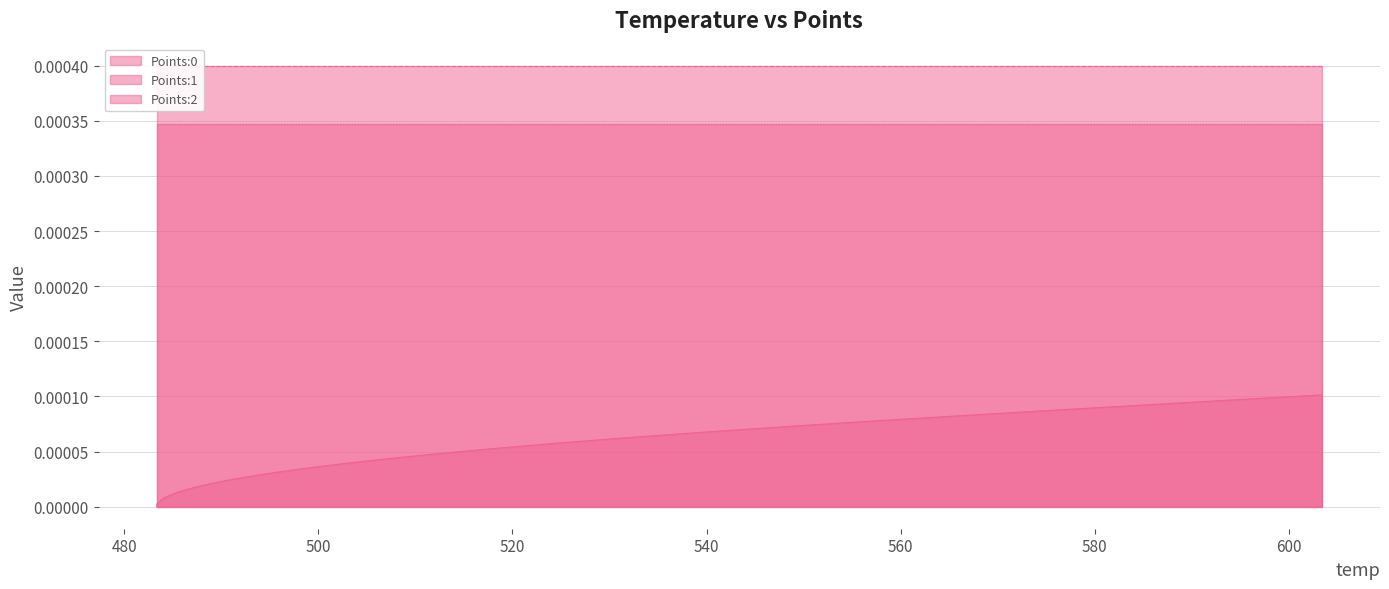

Rank the series at 35 from lowest to highest value.

Points:0, Points:2, Points:1